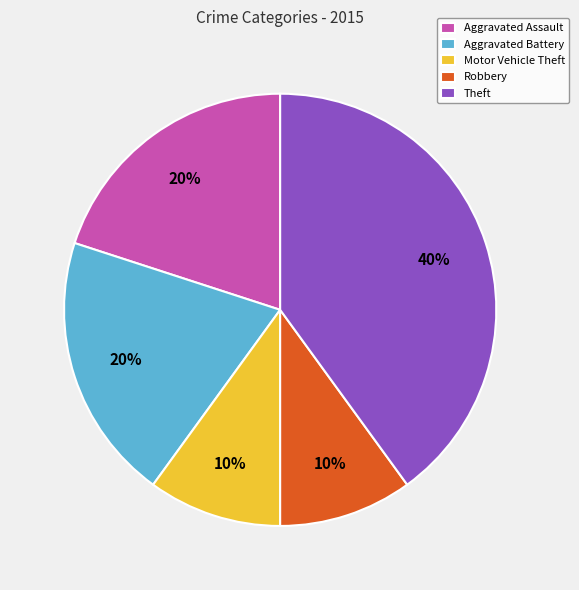

How many slices are in this pie chart?

5